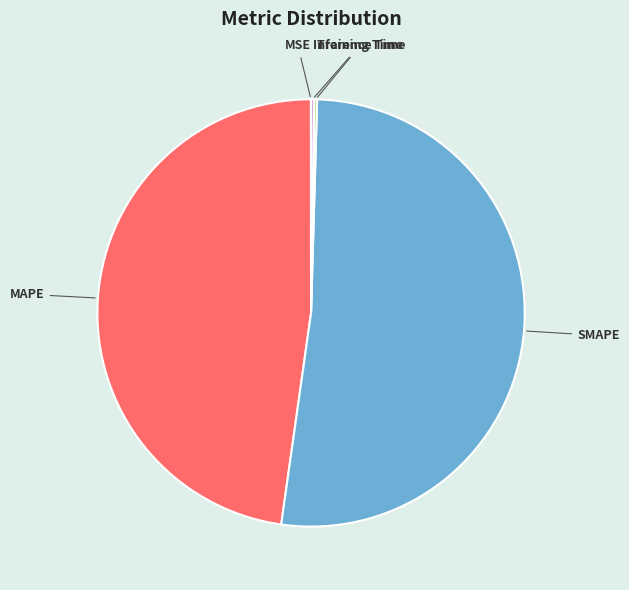

Which slice is the largest?

SMAPE